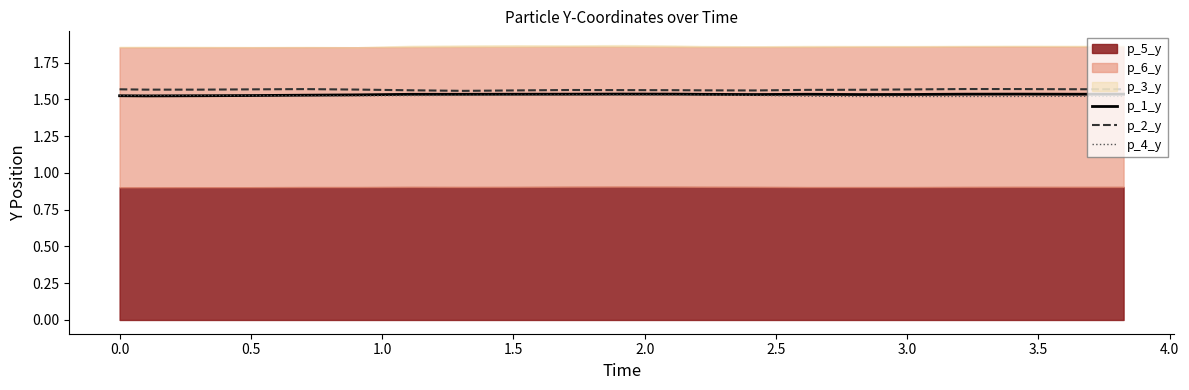

How many p_4_y values are between 1 and 2?

21